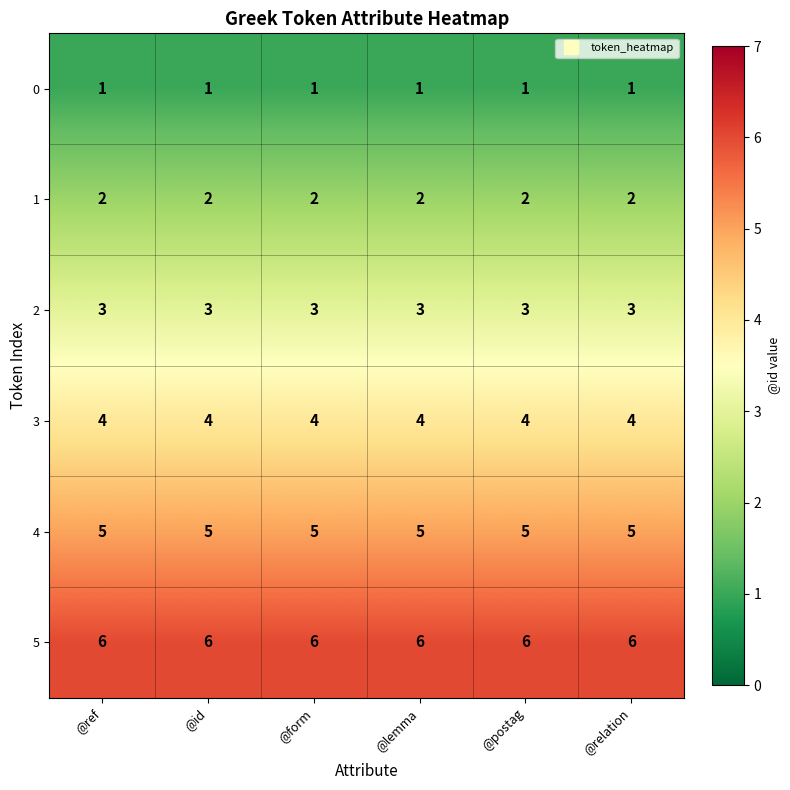

Rank the series by their average value, from lowest to highest.

0, 1, 2, 3, 4, 5